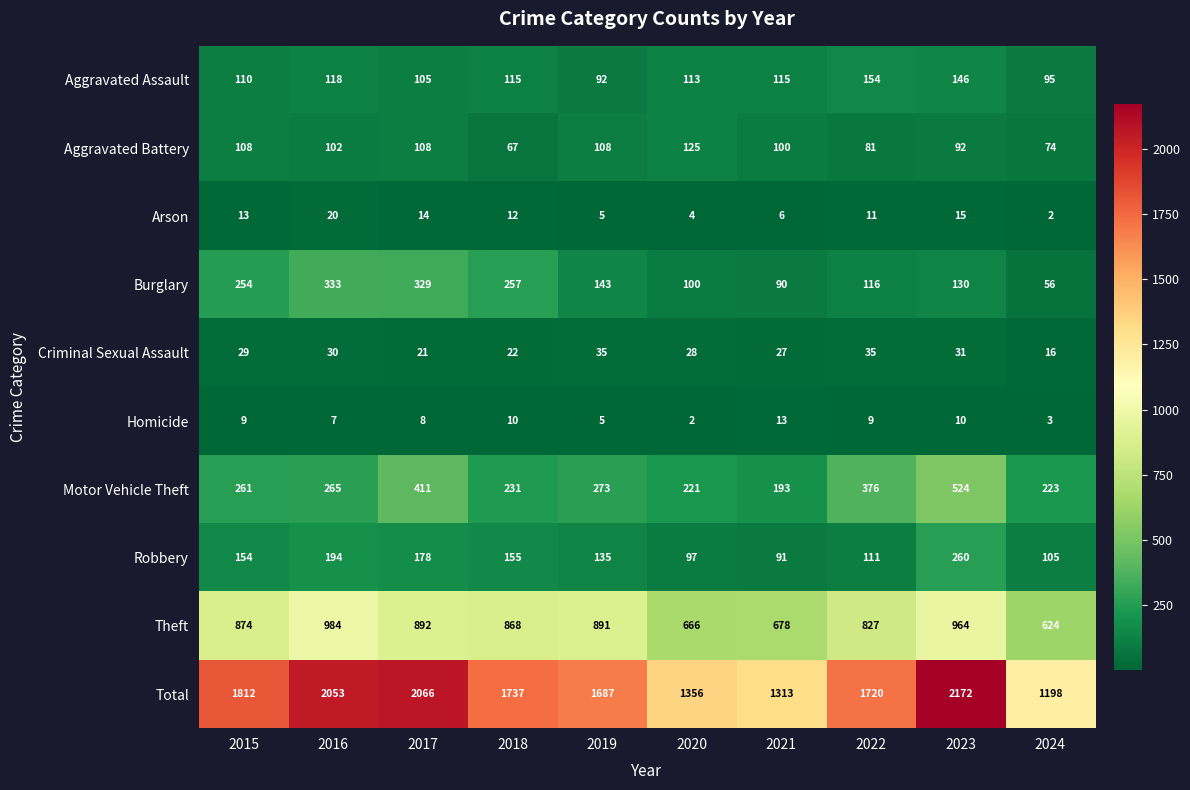

The Homicide series shows 3 at 2024. True or false?

True